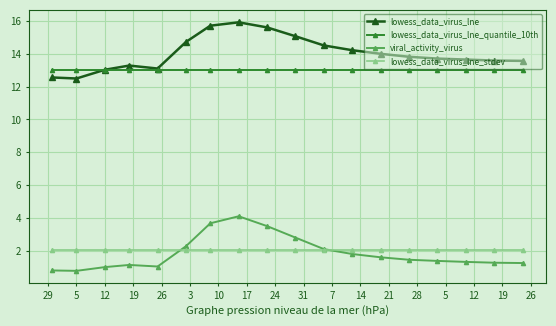

What is the value of the lowess_data_virus_lne point at the 1st from the left?

12.6